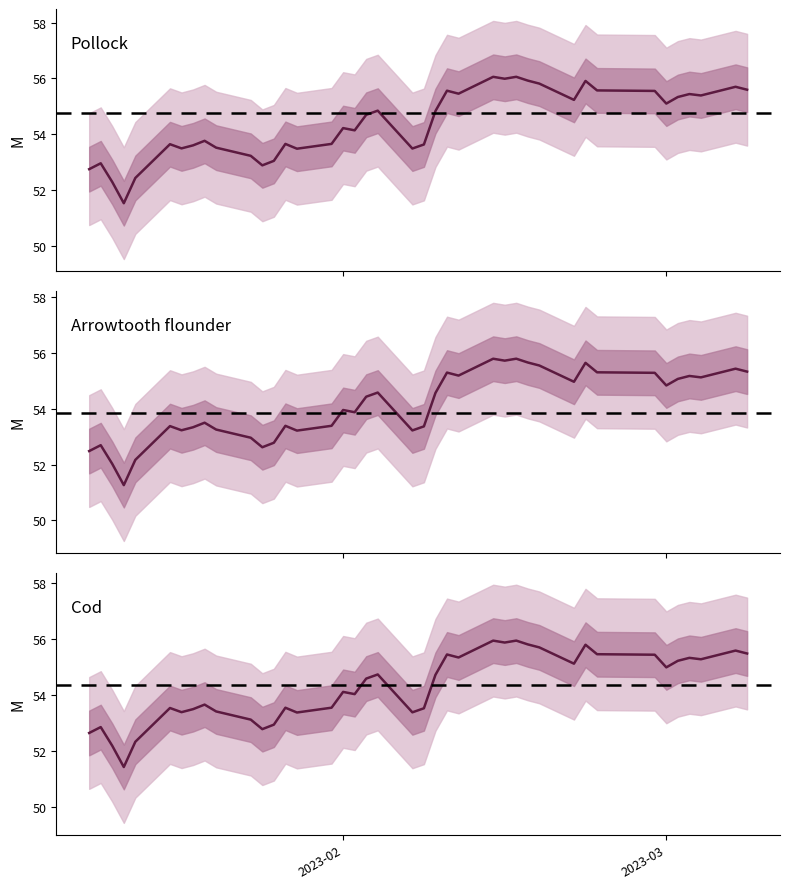

What is the value of the 13th point from the left?

53.1